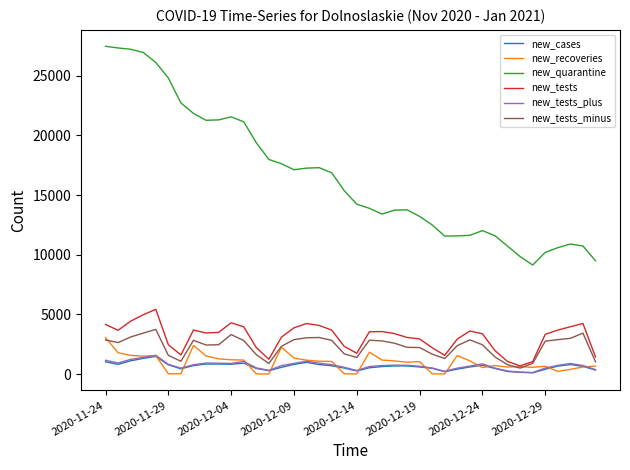

What are all the series names shown in the legend?

new_cases, new_recoveries, new_quarantine, new_tests, new_tests_plus, new_tests_minus